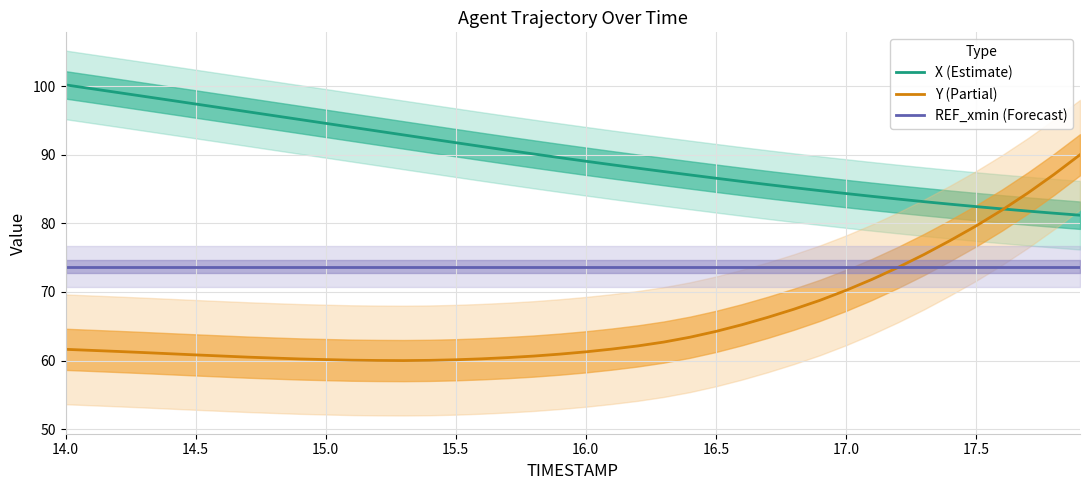

Where does the Y (Partial) series first go above 61?

14.0